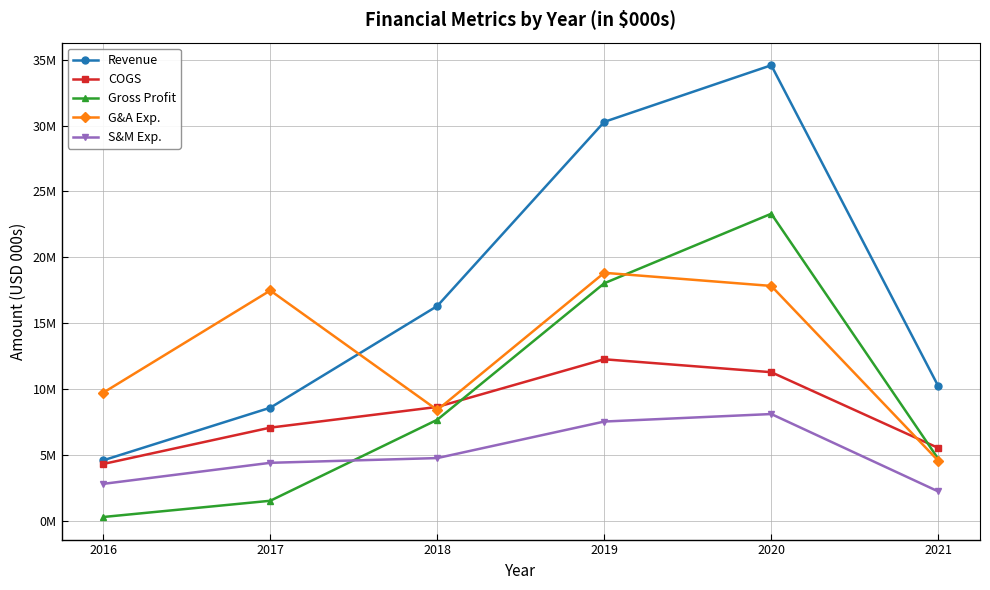

What is the approximate value of G&A Exp. at 2021?

4550000